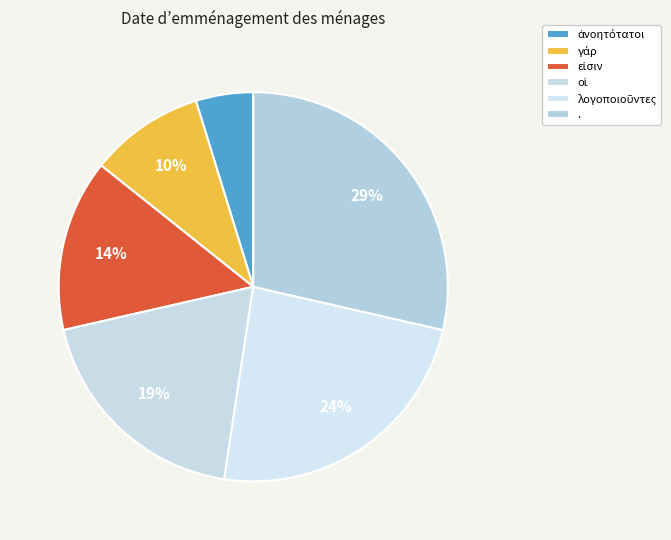

Count the number of slices in the pie.

6